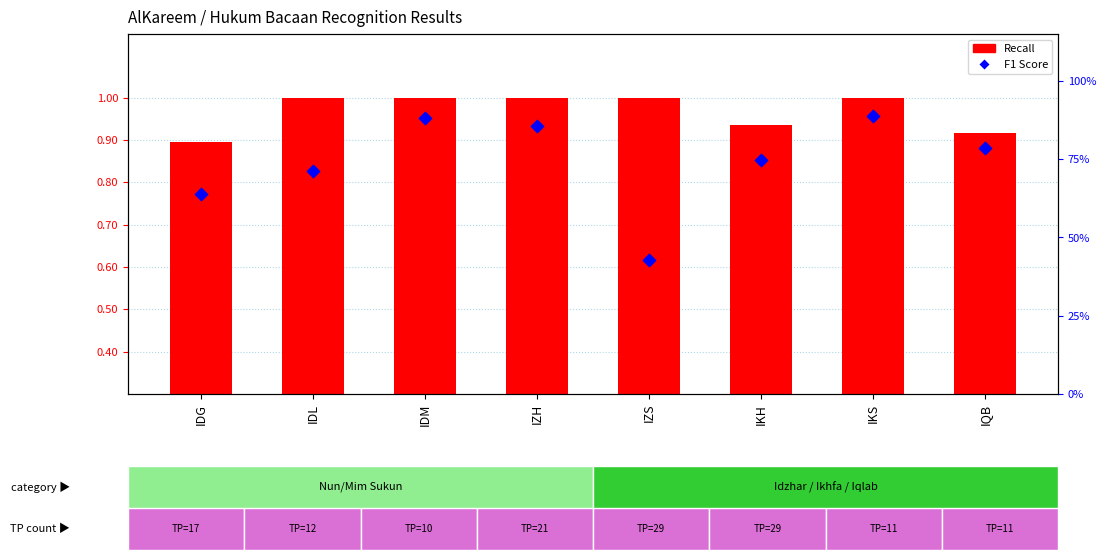

Which series reaches the maximum Y coordinate?

Recall